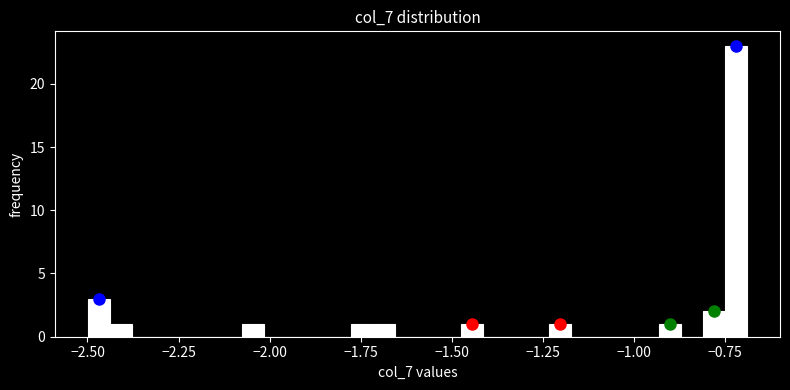

Read against the x-axis, roughly where is the centre of the tallest bar?

-0.70